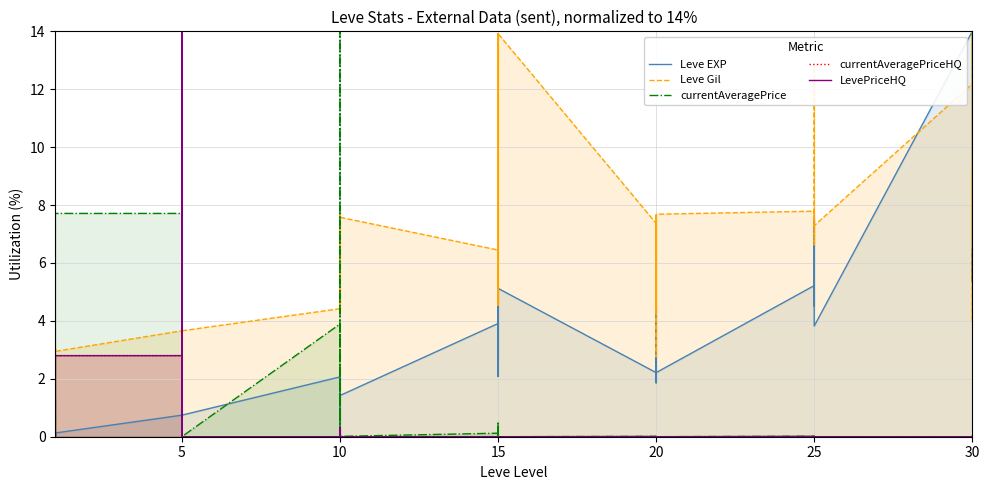

What is the sum of all Leve EXP values?

115.2